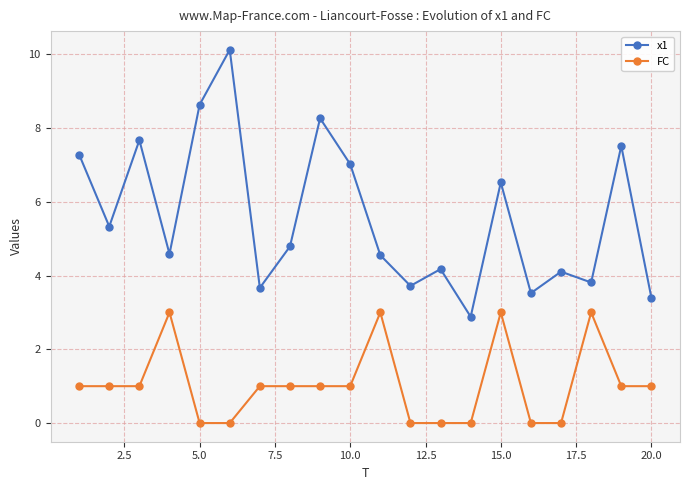

True or false: x1 has more than 1 points higher than both neighbors.

True